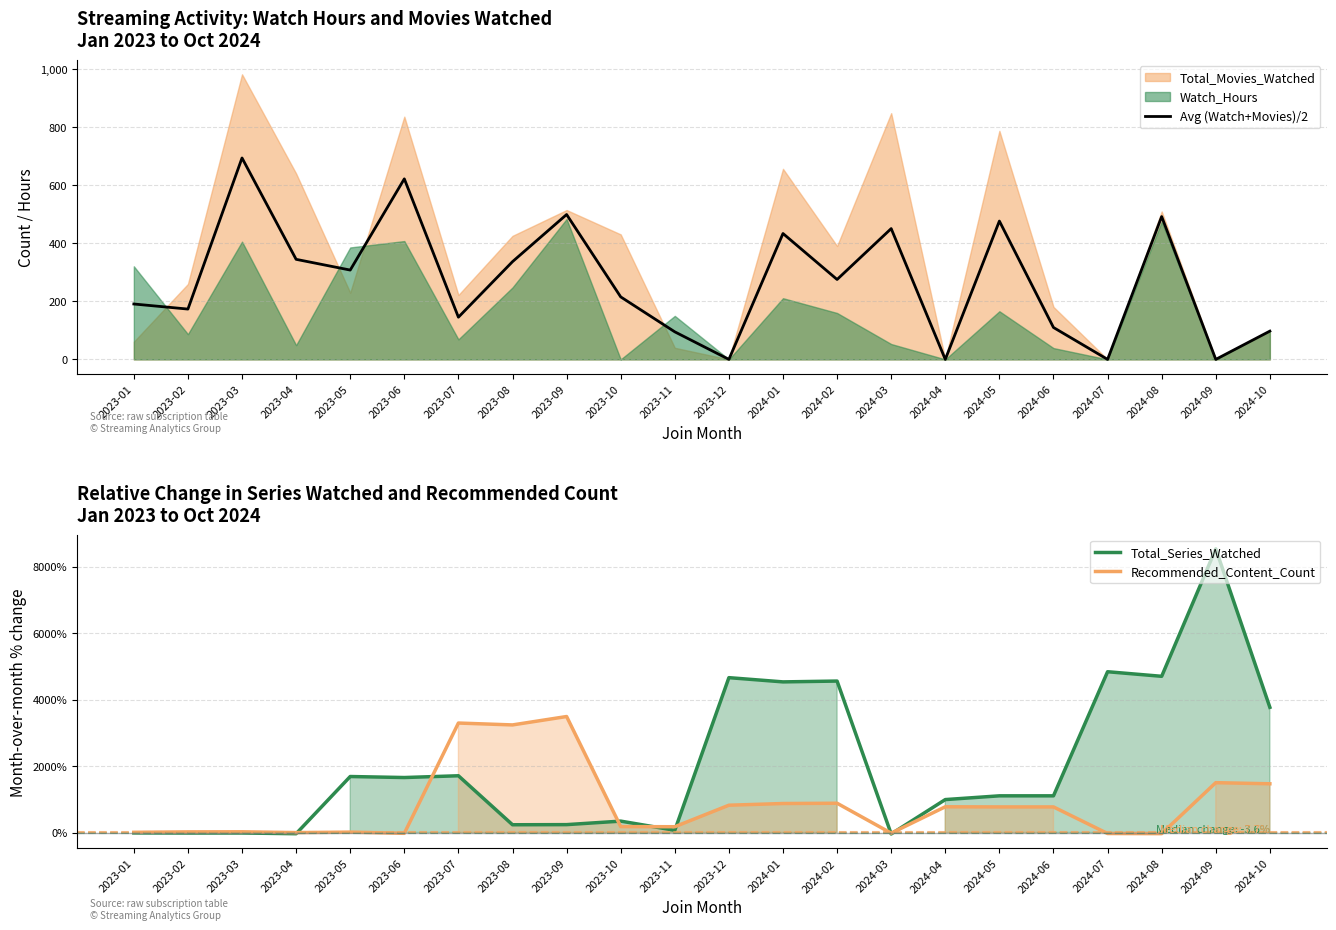

How many positive values does the Total_Series_Watched series have?

17